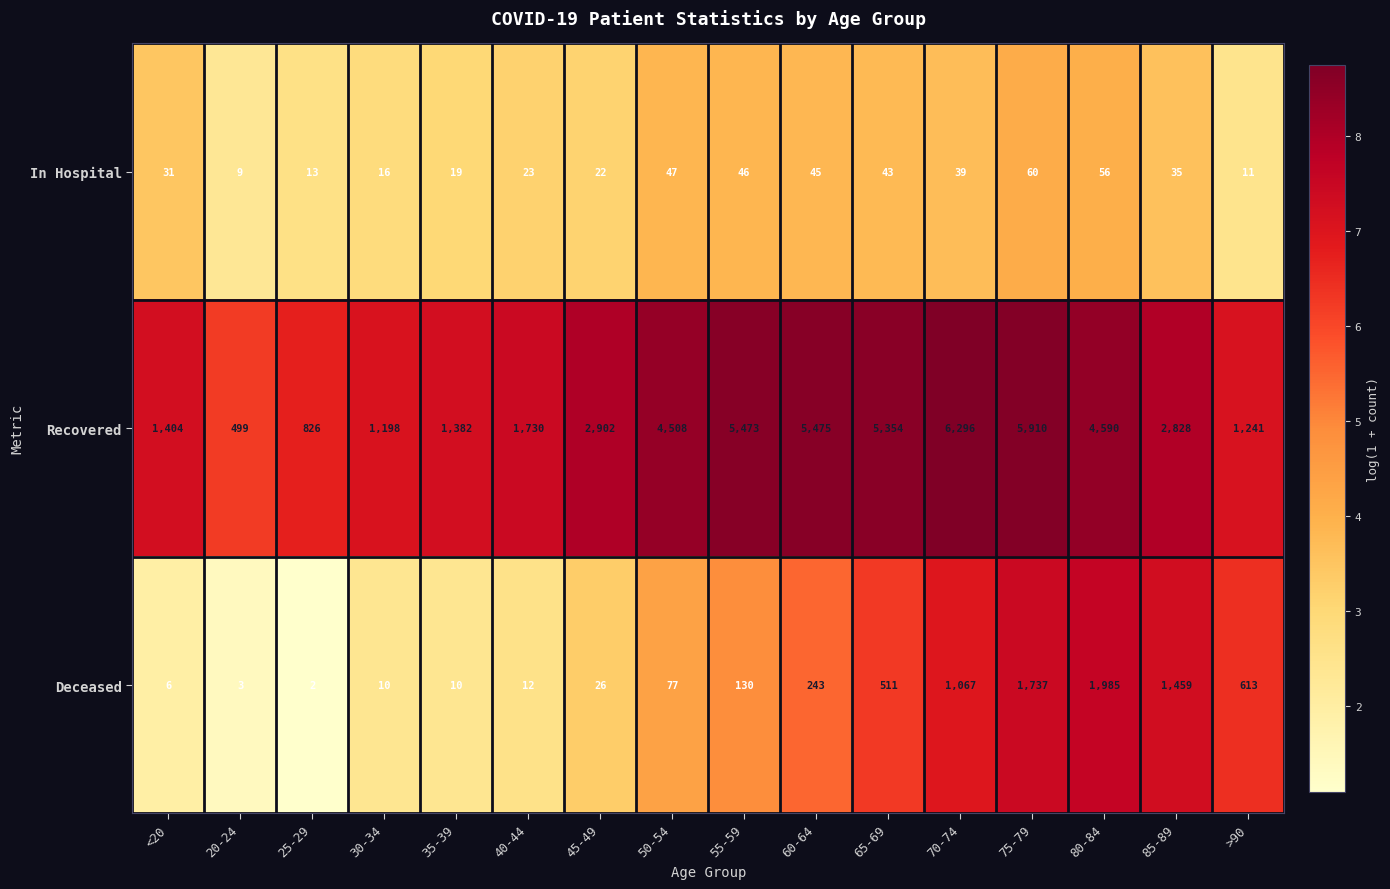

Rank the series by their maximum value, from highest to lowest.

Recovered, Deceased, In Hospital